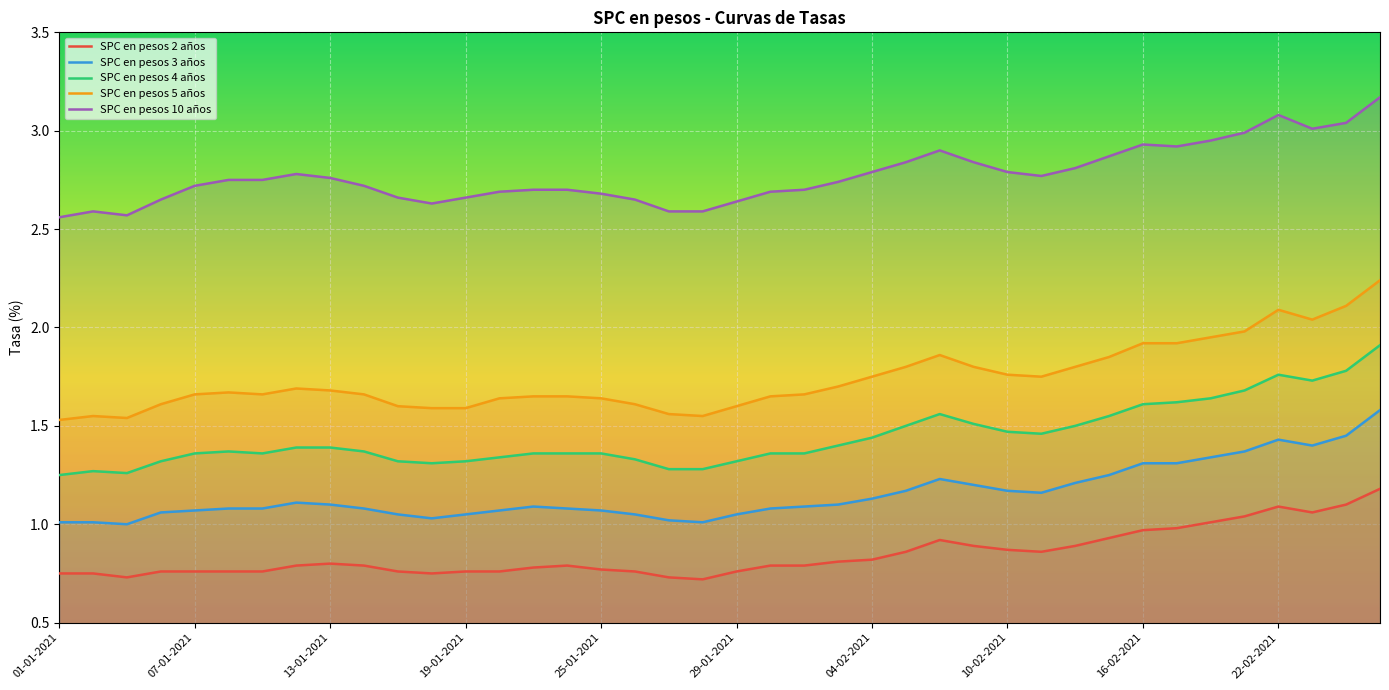

Which series has the largest range (max minus min)?

SPC en pesos 5 años